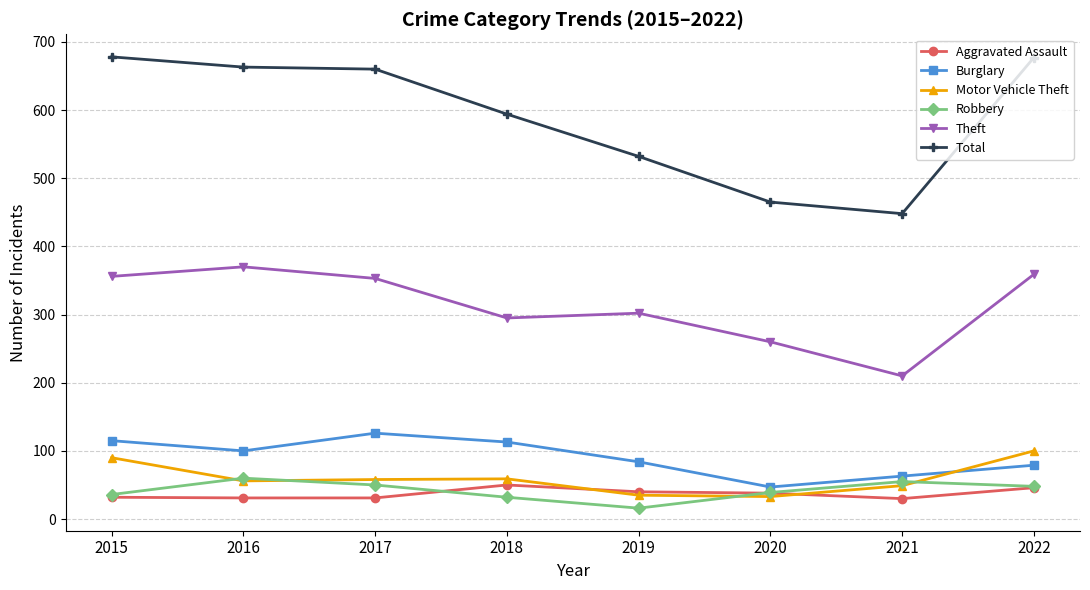

In Burglary, how many points are lower than both neighbors (excluding endpoints)?

2